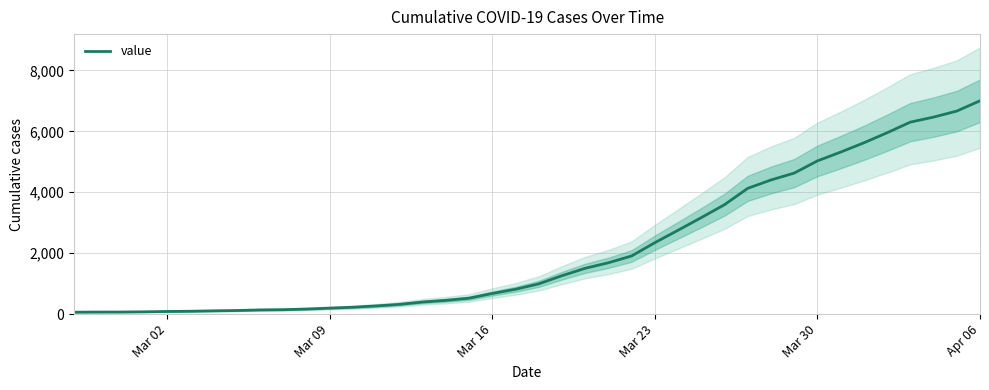

What is the maximum value for value?

7004